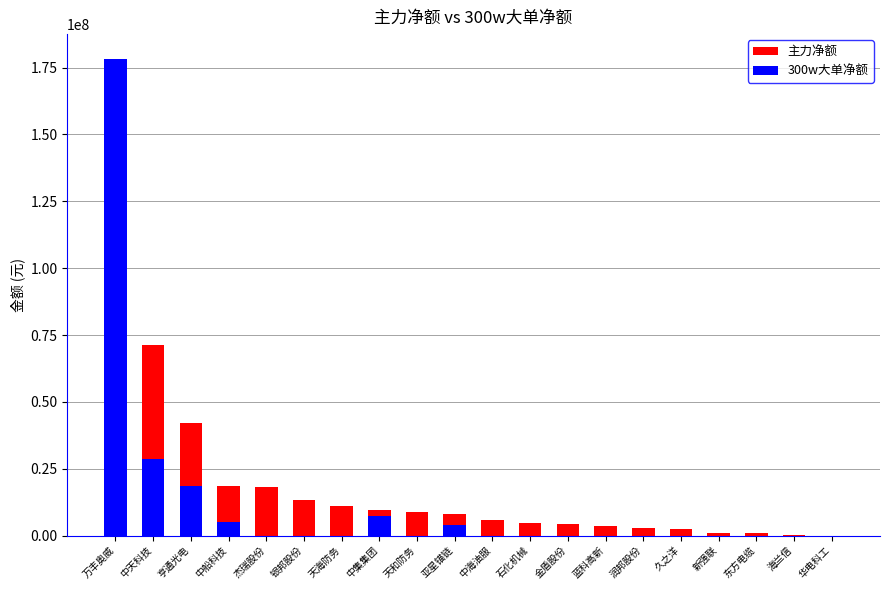

What is the label of the 11th bar from the right?

亚星锚链